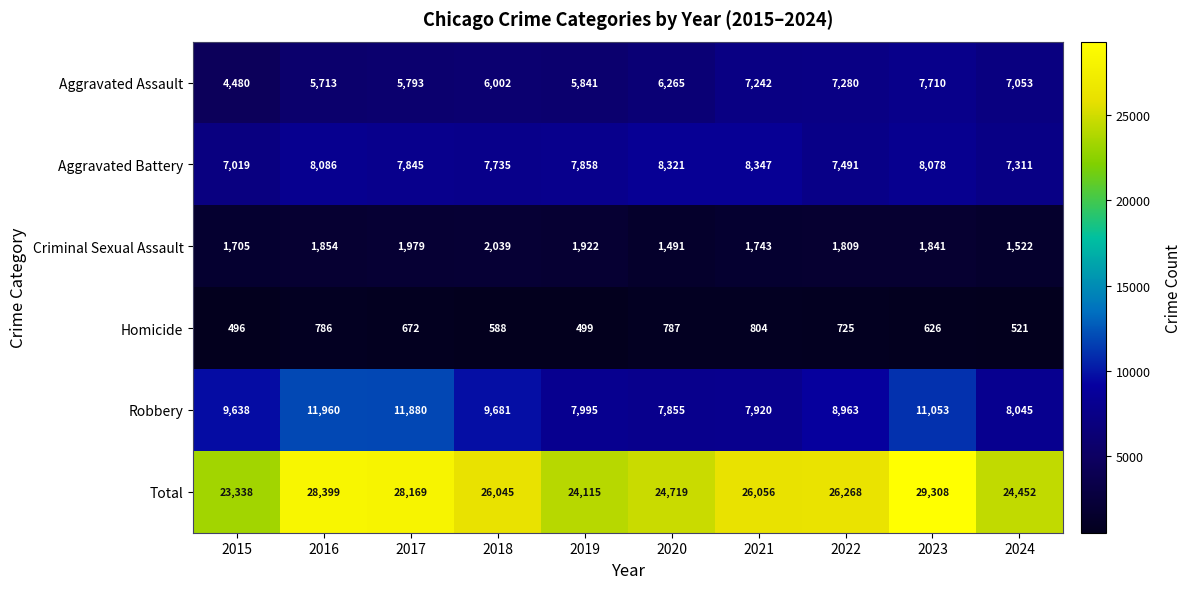

How many values in the Robbery series are below 9638?

5